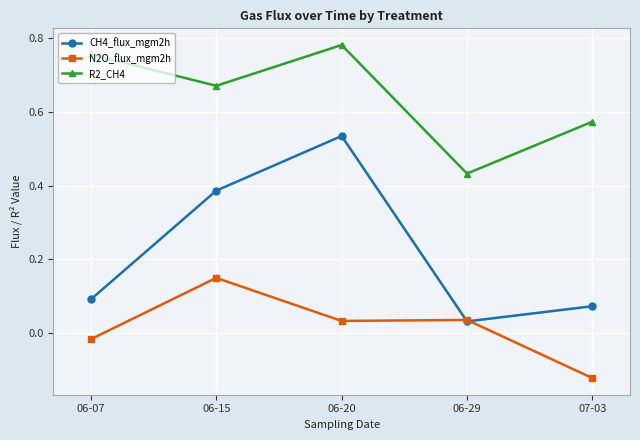

Which series has the largest range (max minus min)?

CH4_flux_mgm2h